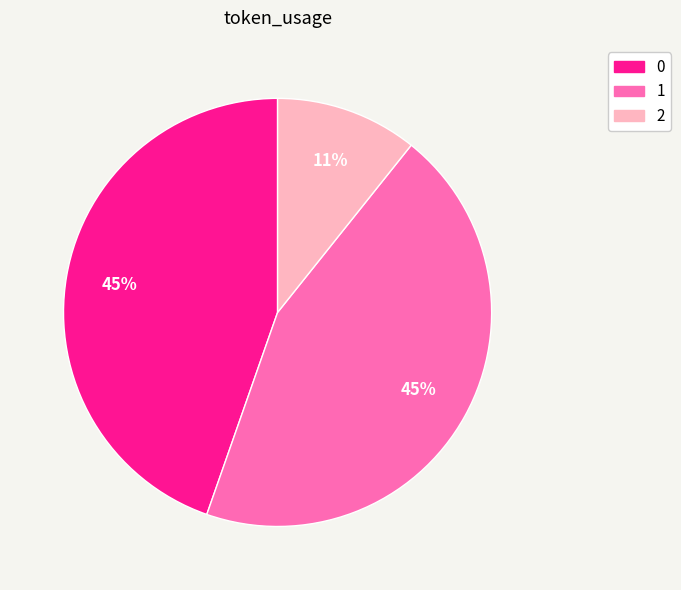

To the nearest percent, what is the average slice percentage?

33%